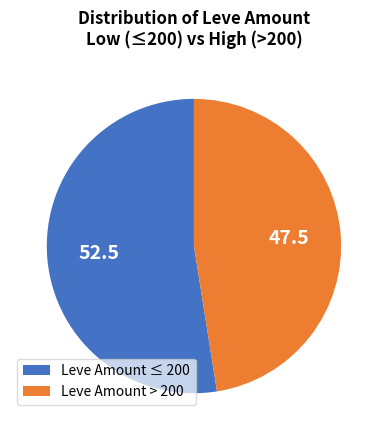

What is the ratio of the value at Leve Amount ≤ 200 to the value at Leve Amount > 200?

1.1